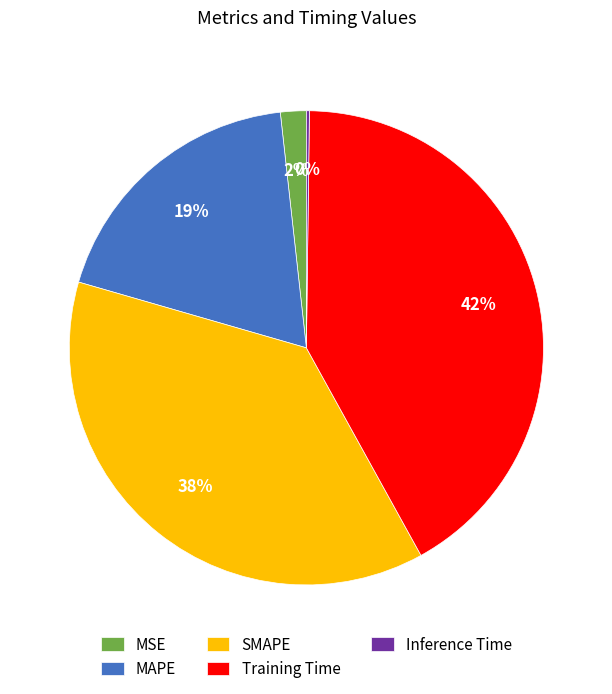

Is there a majority slice in this chart?

No